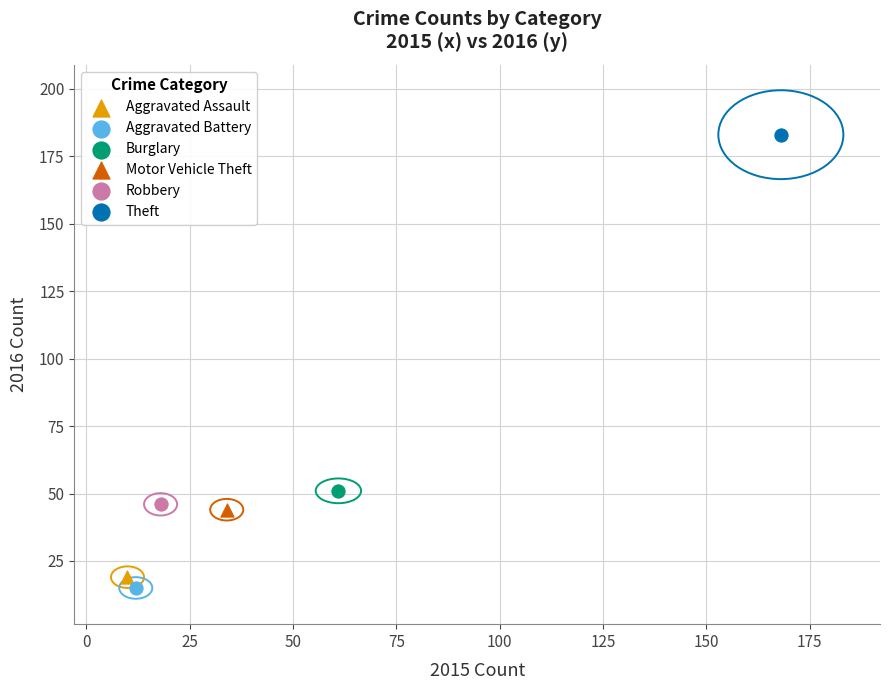

Which series contains the lowest Y value?

Aggravated Battery